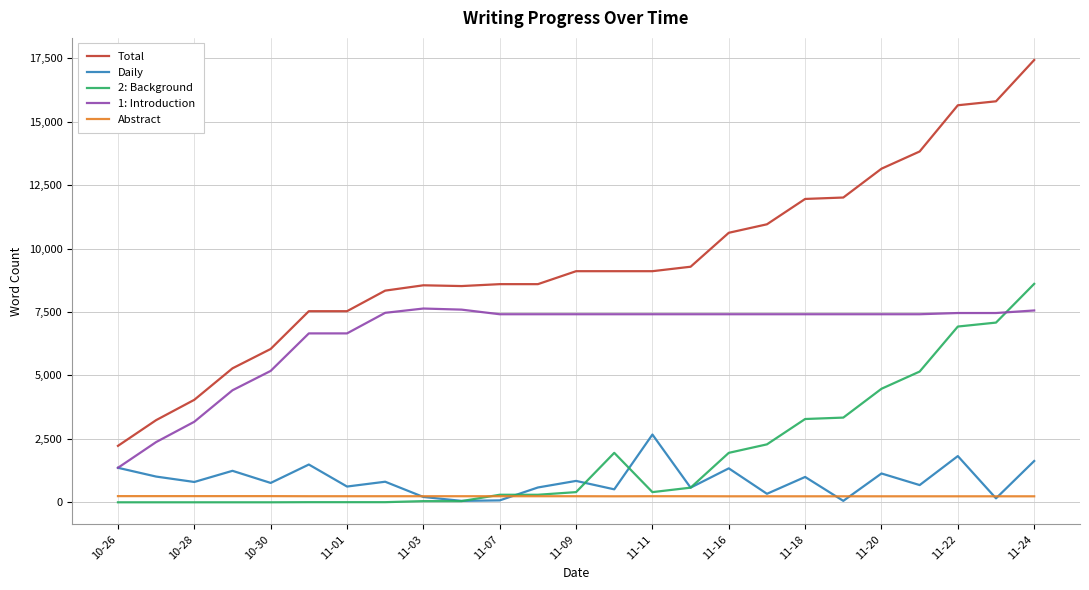

What is the lowest value of the Total series?

2225